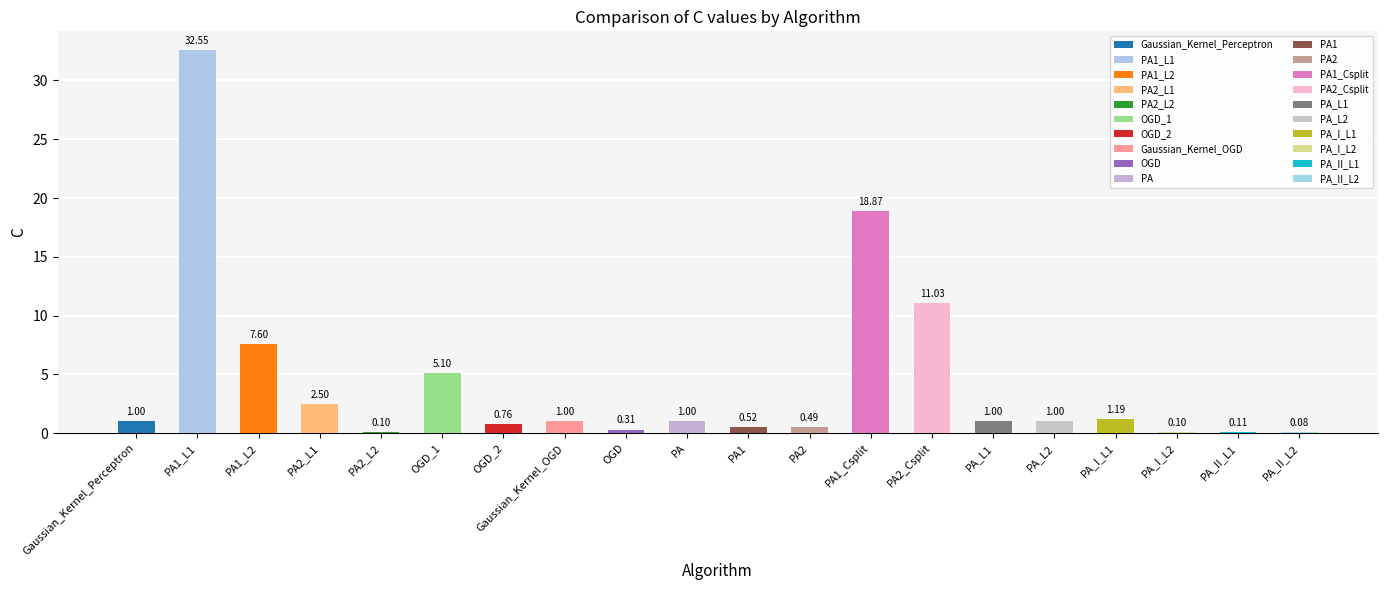

What is the change in value from PA2 to PA1_Csplit?

+18.4